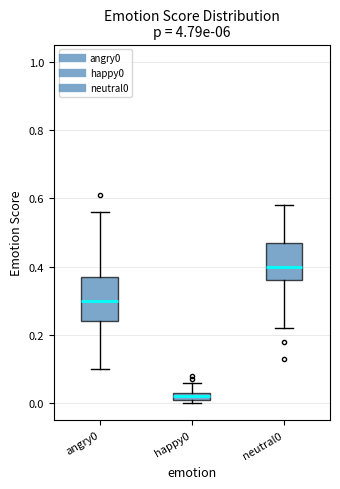

Which box's median line is the lowest?

happy0